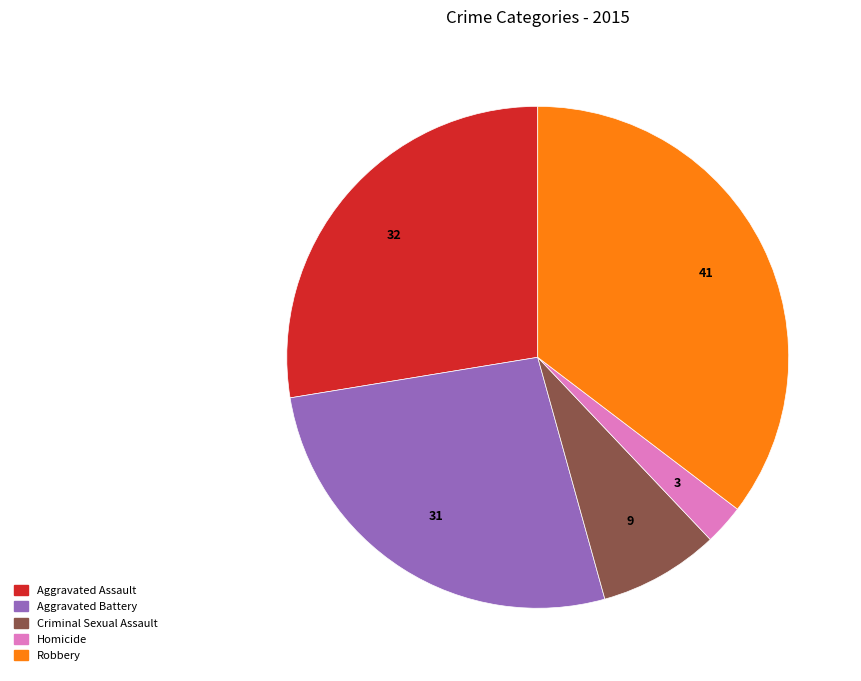

Is the sum of Aggravated Battery and Robbery greater than half?

Yes